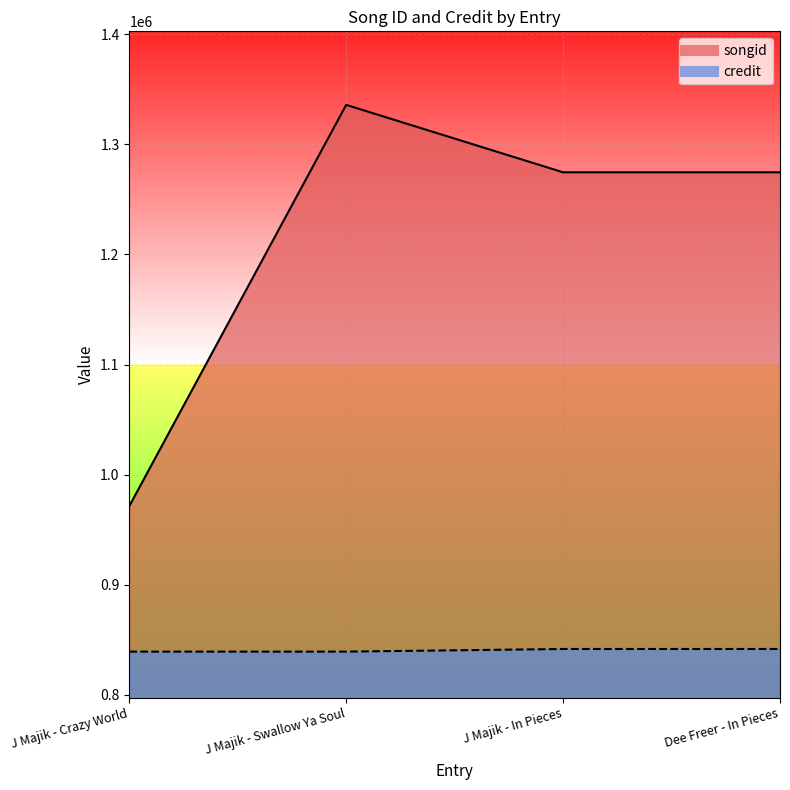

What are all the series names shown in the legend?

songid, credit